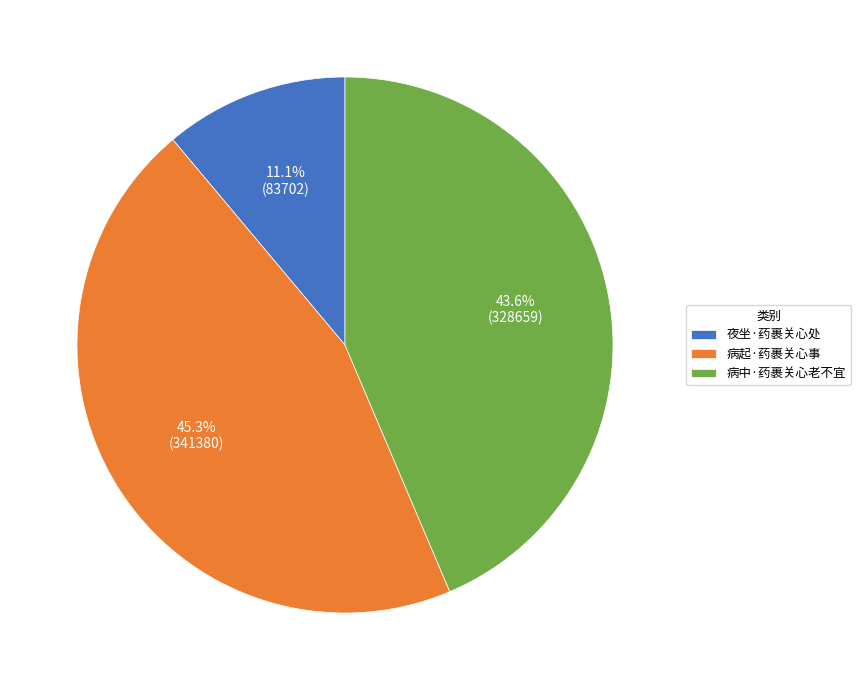

How many slices are in this pie chart?

3